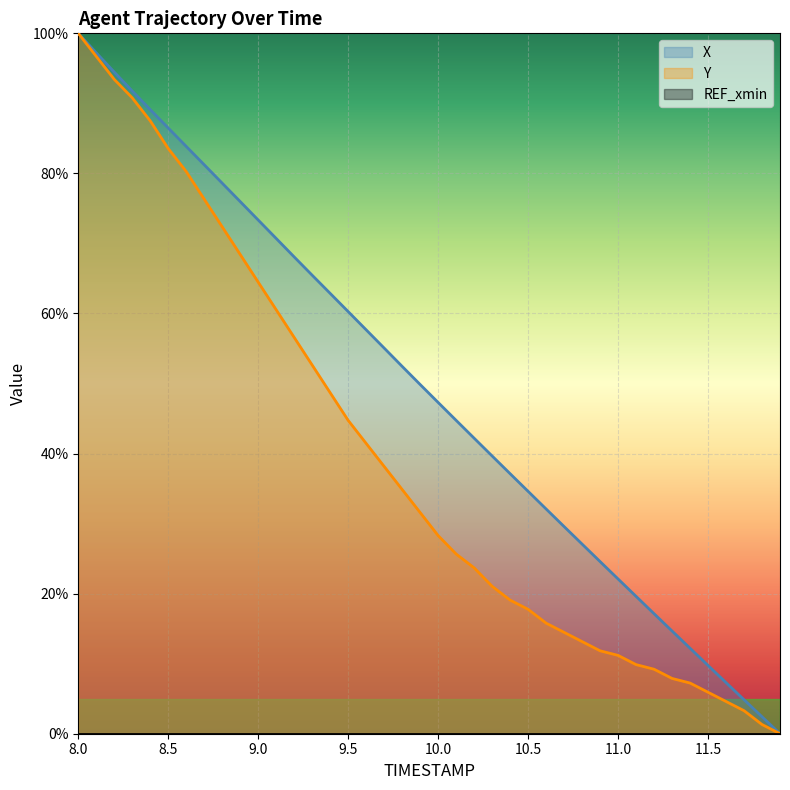

The value of X at 8.0 is 1.0. True or false?

True